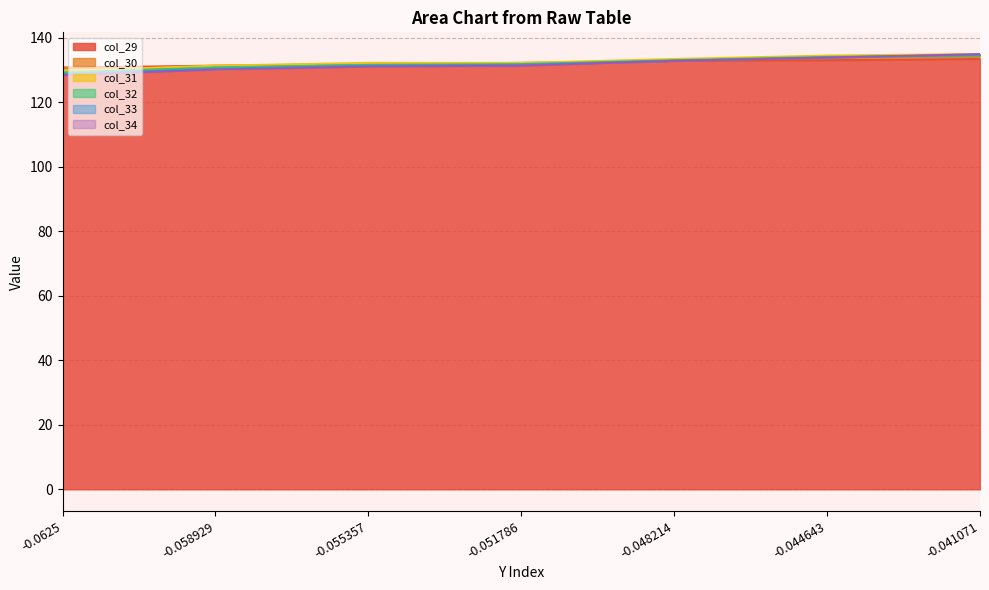

At which category is the sum across all series the highest?

-0.041071